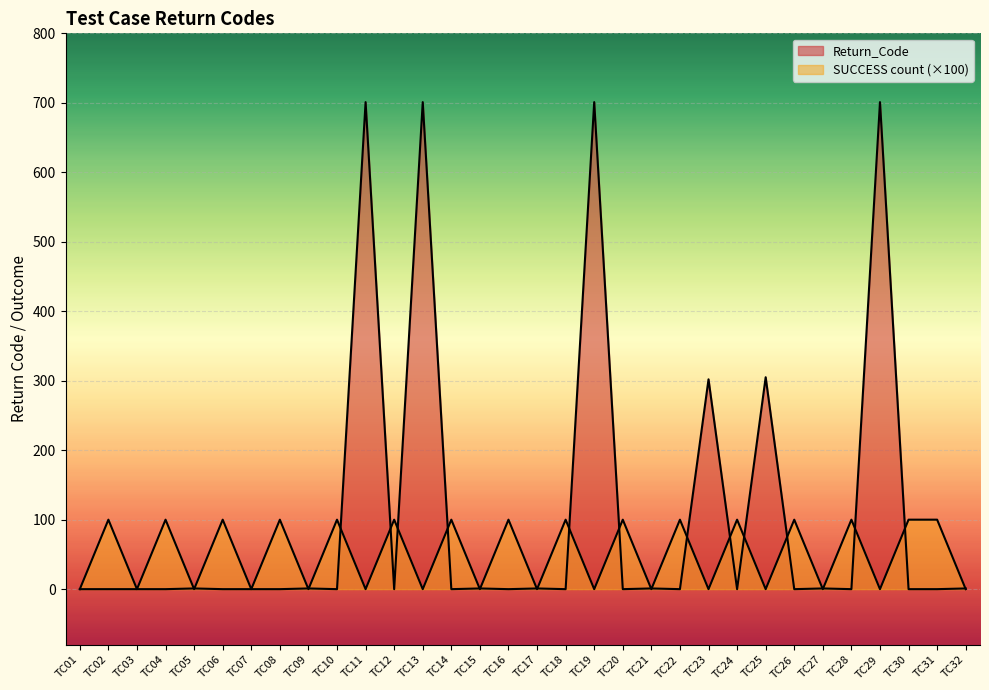

List the labels in order of SUCCESS count value, largest first.

TC02, TC04, TC06, TC08, TC10, TC12, TC14, TC16, TC18, TC20, TC22, TC24, TC26, TC28, TC30, TC31, TC01, TC03, TC05, TC07, TC09, TC11, TC13, TC15, TC17, TC19, TC21, TC23, TC25, TC27, TC29, TC32